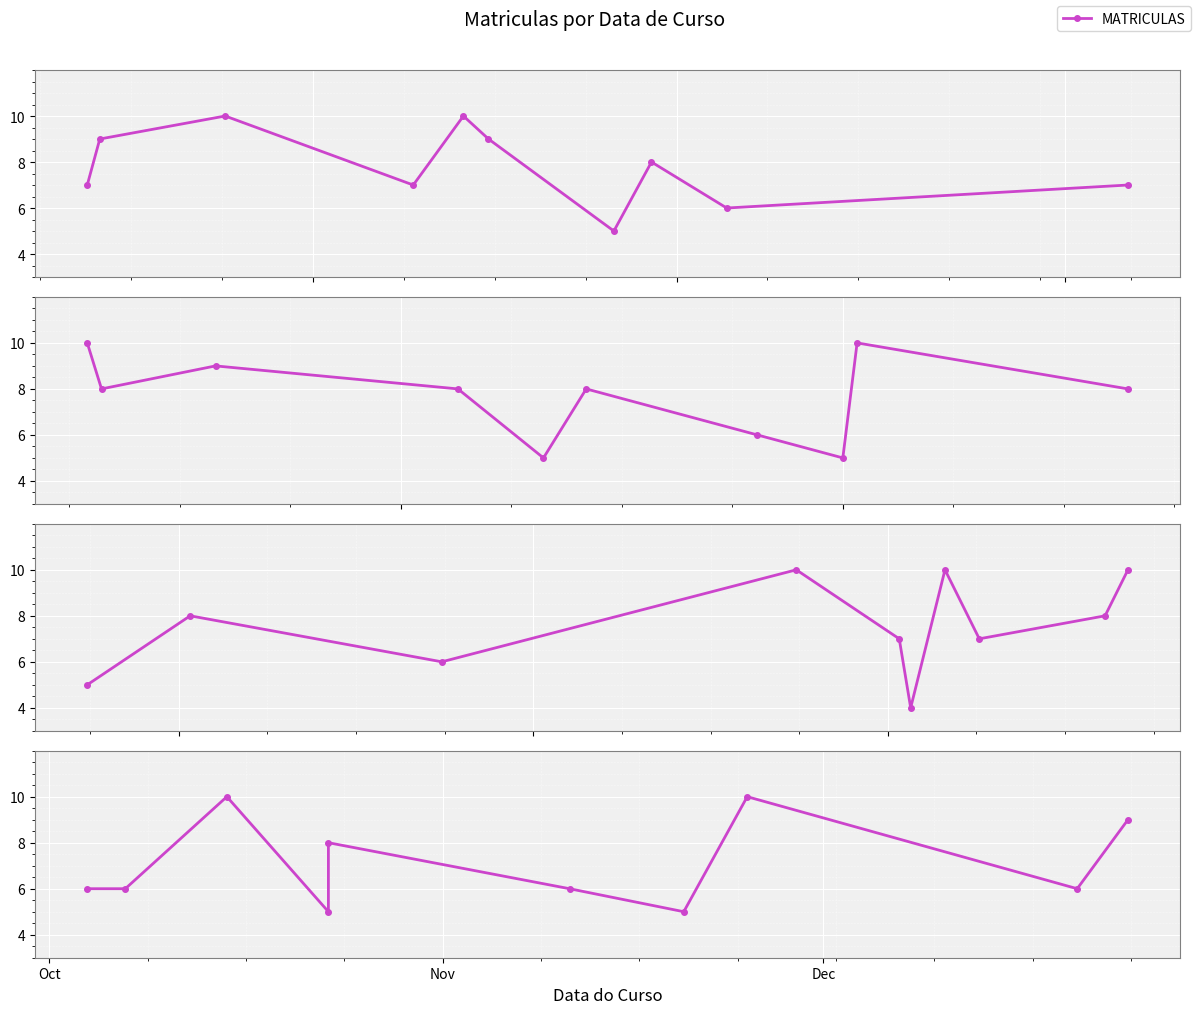

How many lines are shown in the chart?

1